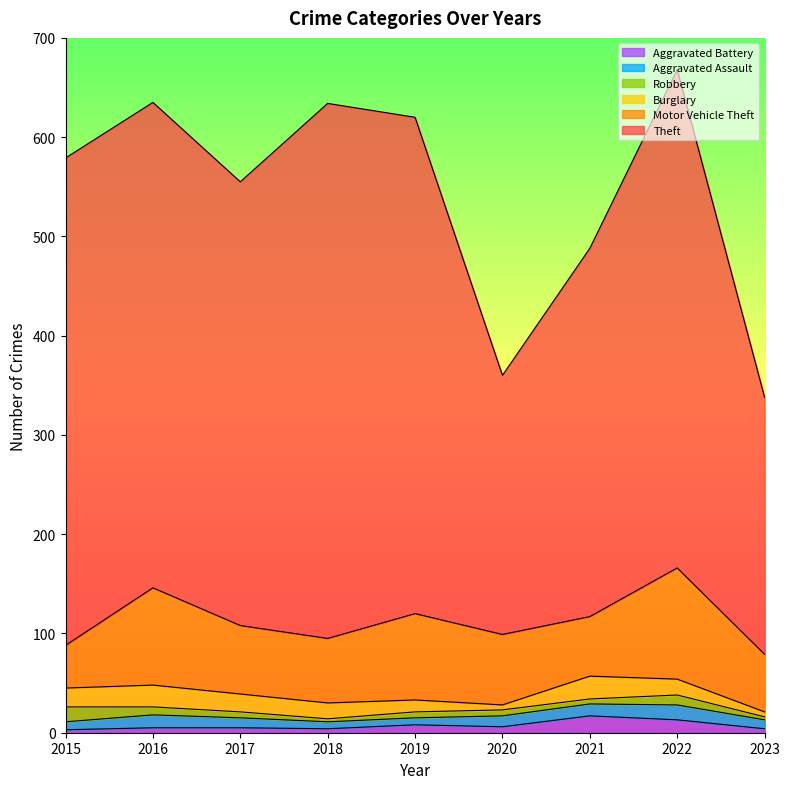

The value of Robbery at 2023 is 3. True or false?

True